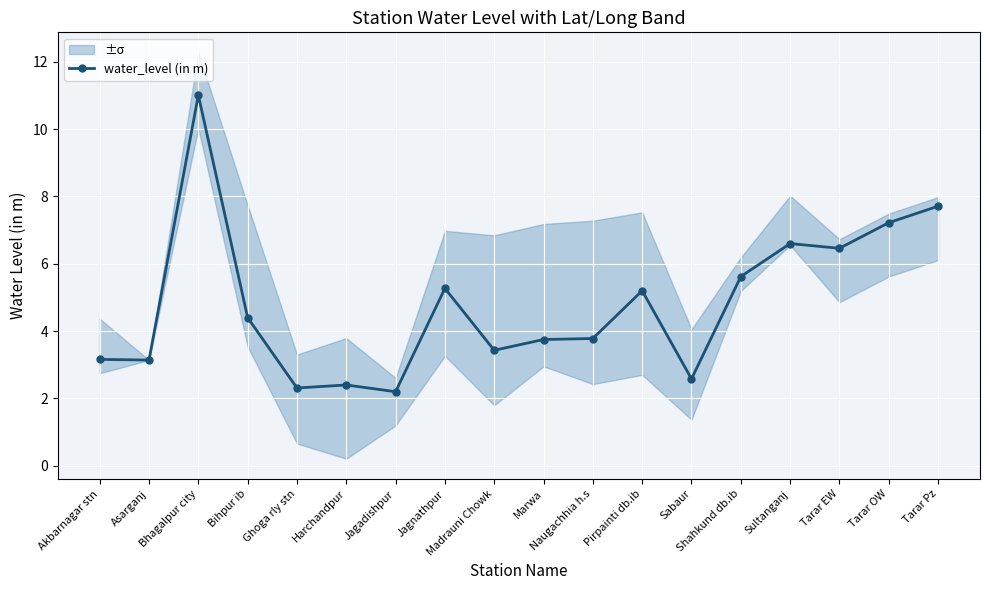

What is the value of the 1st point from the left?

3.2